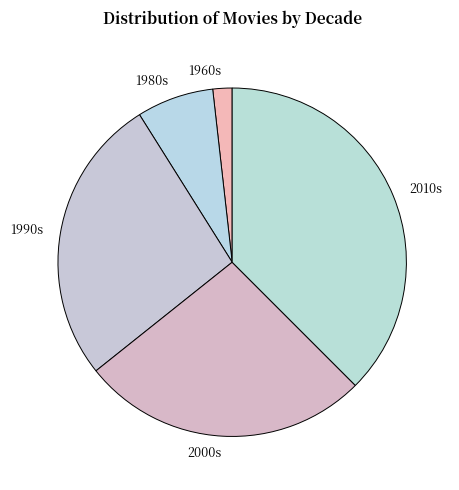

Is the sum of 1990s and 1960s greater than half?

No